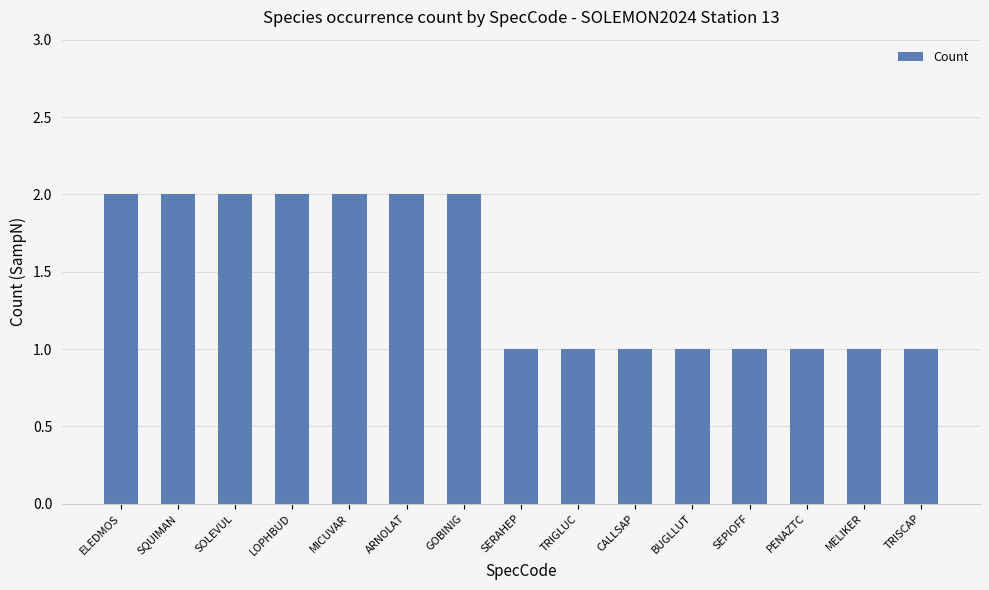

What is the value of the 5th bar from the left?

2